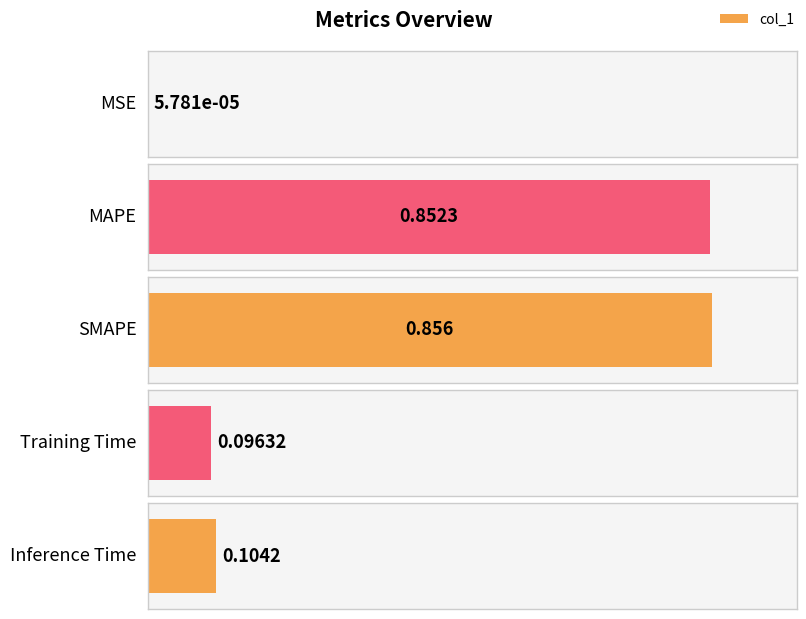

At which label is the value closest to 0?

MSE